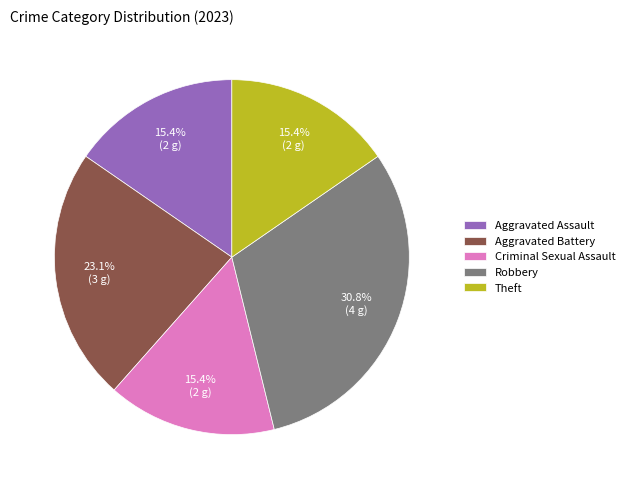

How many segments does this pie chart have?

5